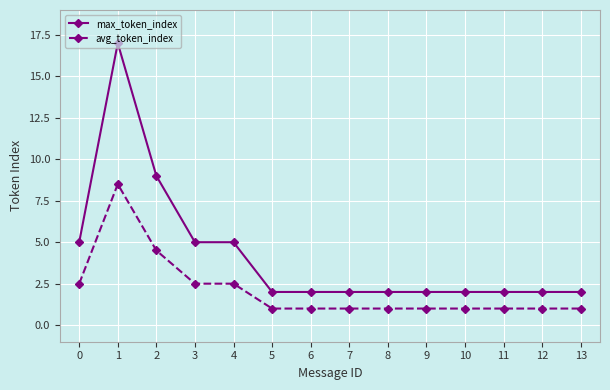

Reading left to right, extract all data points from this chart.

max_token_index: 5.0	17.0	9.0	5.0	5.0	2.0	2.0	2.0	2.0	2.0	2.0	2.0	2.0	2.0
avg_token_index: 2.5	8.5	4.5	2.5	2.5	1.0	1.0	1.0	1.0	1.0	1.0	1.0	1.0	1.0